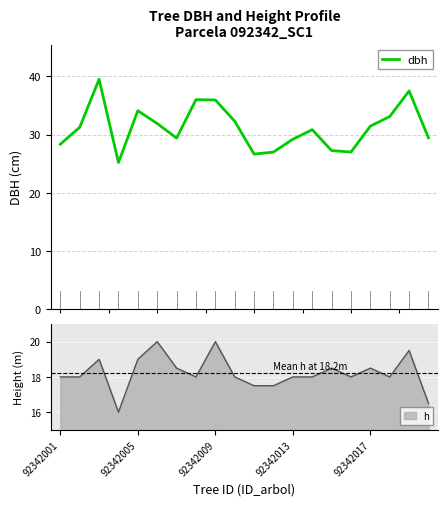

What is the highest value of the dbh series?

39.5